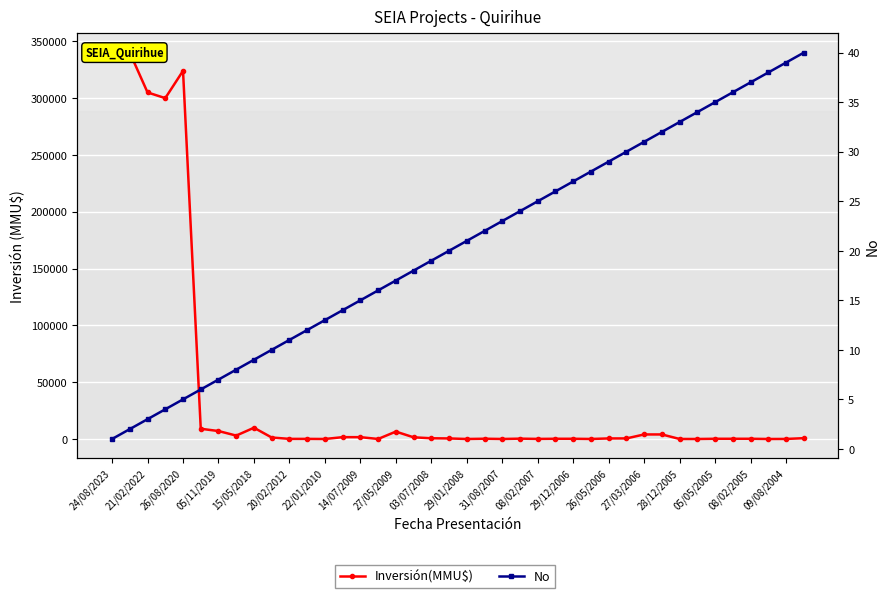

What is the difference between the maximum and second lowest values in the Inversión(MMU$) series?

340000